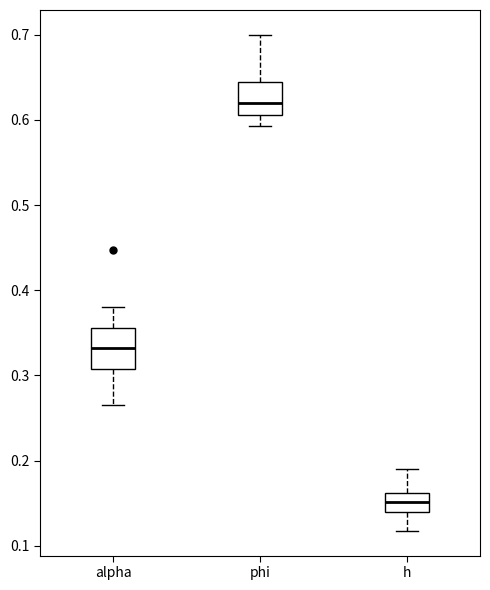

Reading left to right, read every box against the y-axis: the position of its median line, the range the box covers, and the ends of its whiskers. The values are not printed on the chart, so give them approximately, as read against the axis.

alpha: median 0.33, box 0.31 to 0.36, whiskers 0.27 to 0.38
phi: median 0.62, box 0.61 to 0.64, whiskers 0.59 to 0.70
h: median 0.15, box 0.14 to 0.16, whiskers 0.12 to 0.19